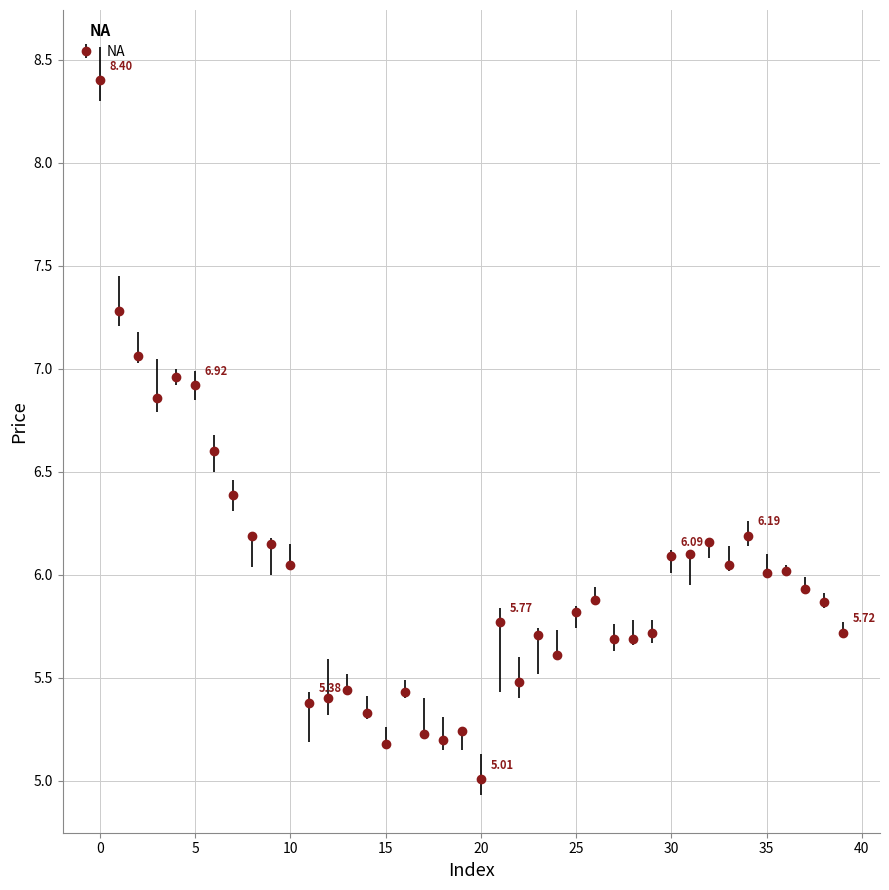

What is the difference between the second highest and second lowest values?

2.1